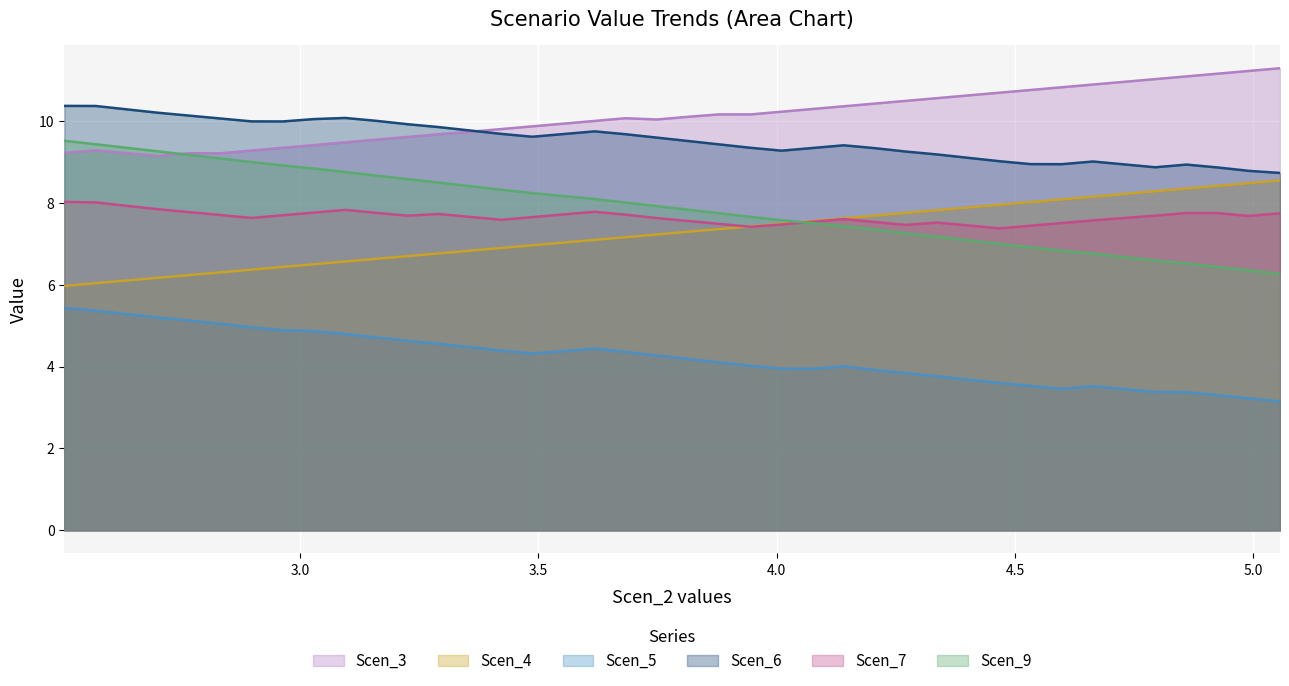

Is the value of Scen_9 at 3.4218200398726255 greater than the value of Scen_7 at 4.402196270147559?

Yes